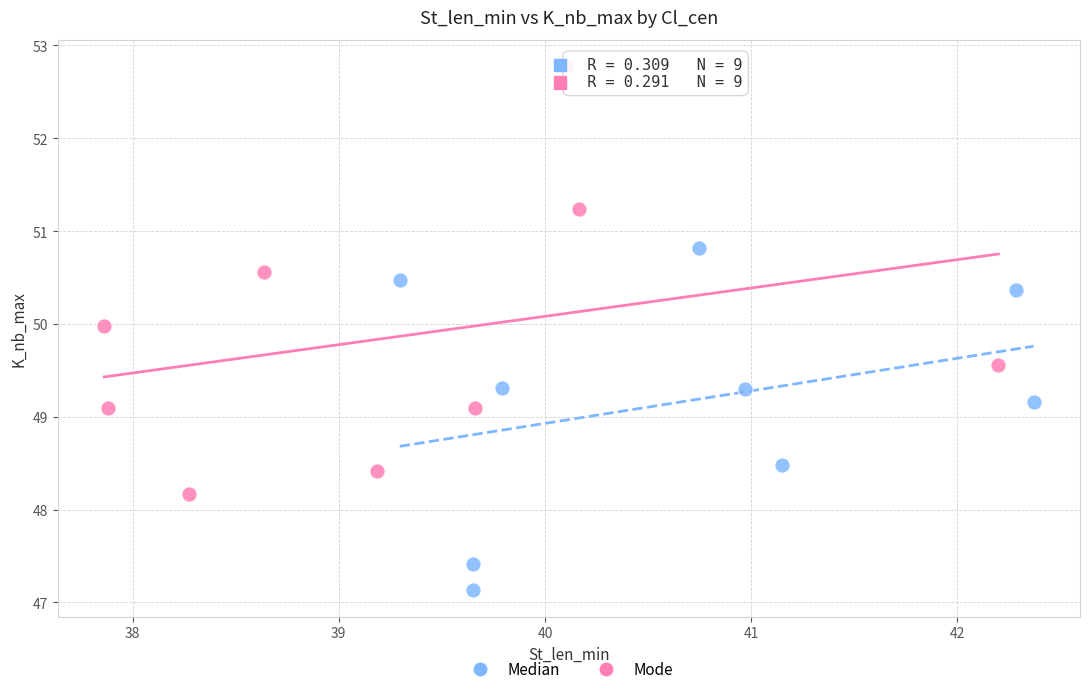

Which series contains the lowest Y value?

Median